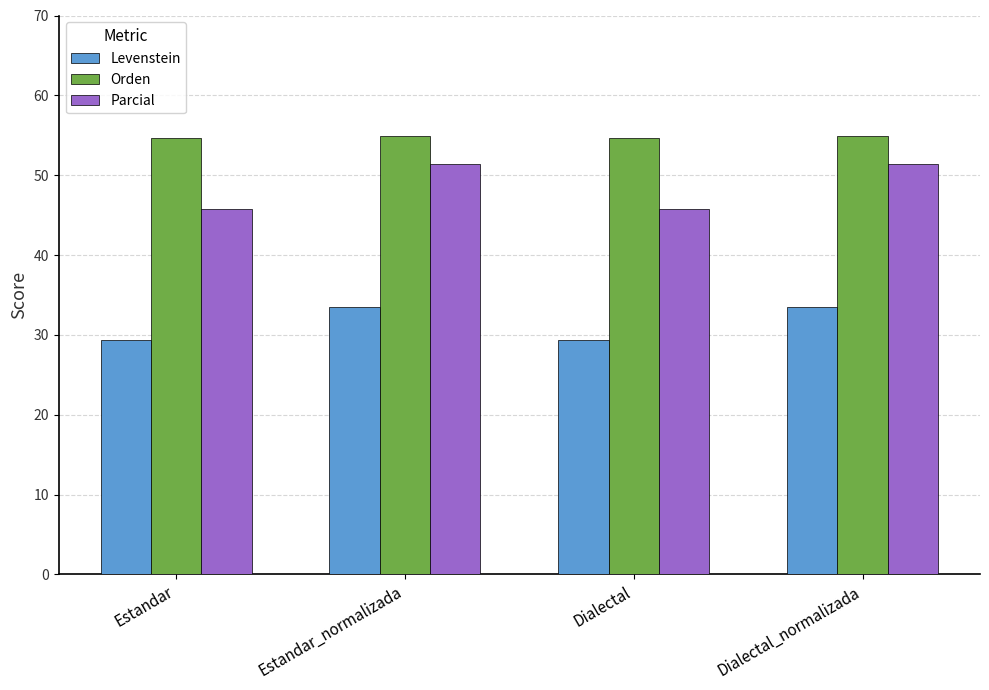

What is the maximum value shown in the chart?

54.9